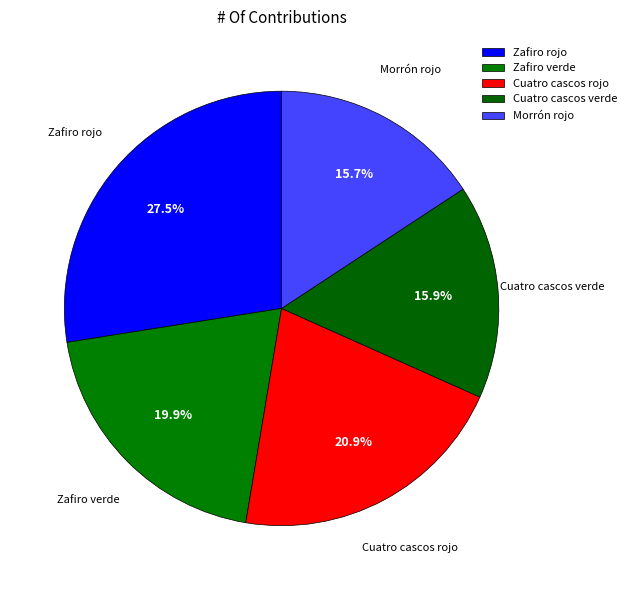

Is there any slice that represents more than half of the pie?

No